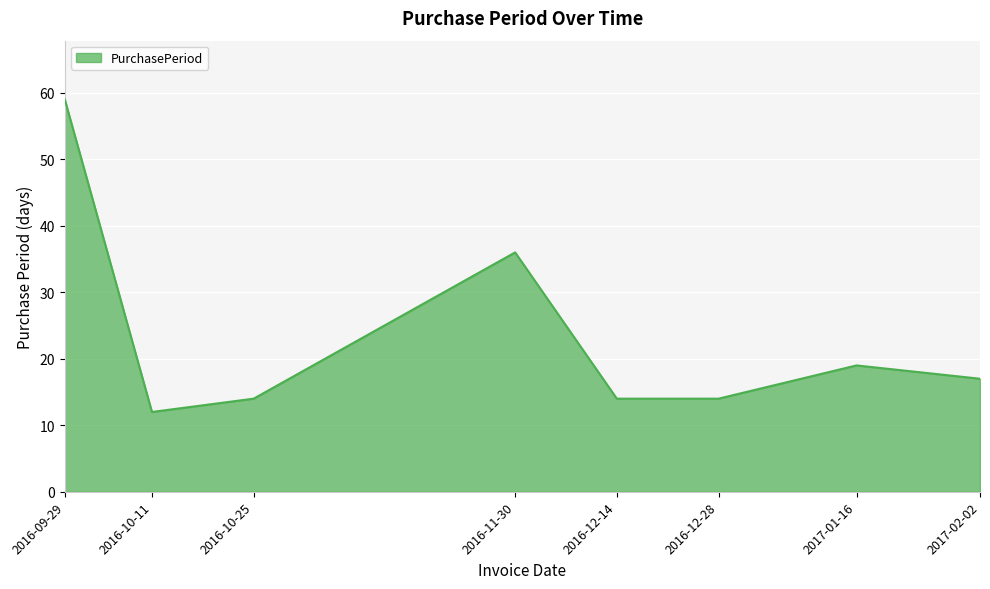

True or false: the data shows 58 at 2016-11-30.

False